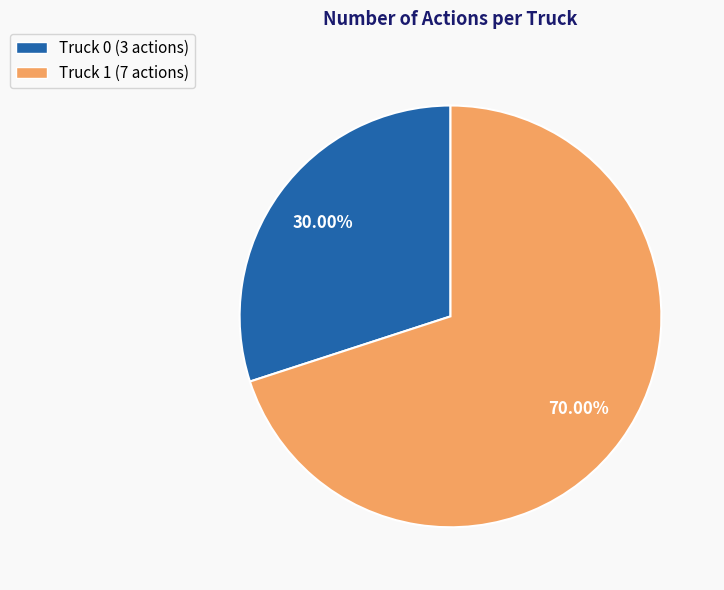

Is there any slice that represents more than half of the pie?

Yes